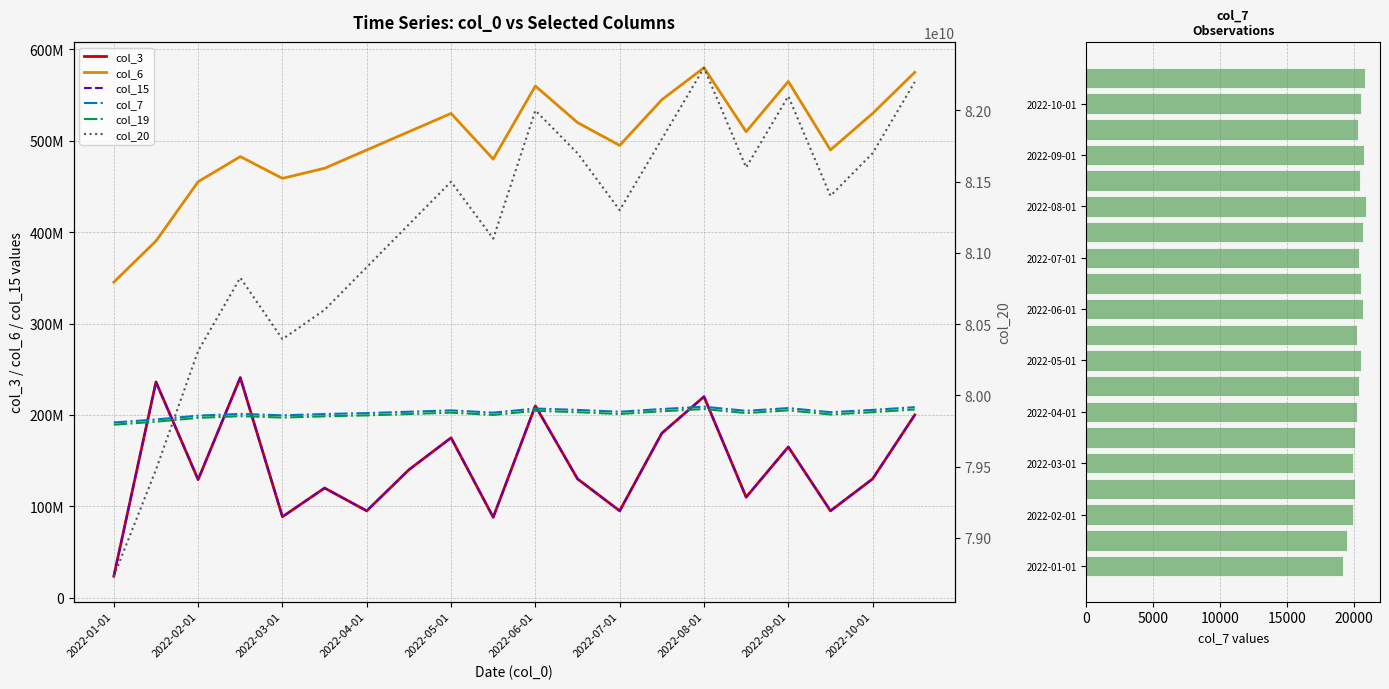

At which label does col_3 reach its minimum?

2022-01-01